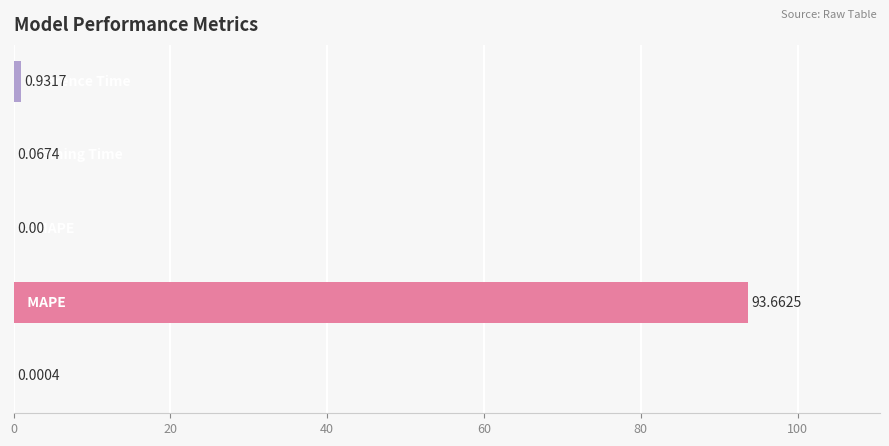

What is the sum of all values?

94.7